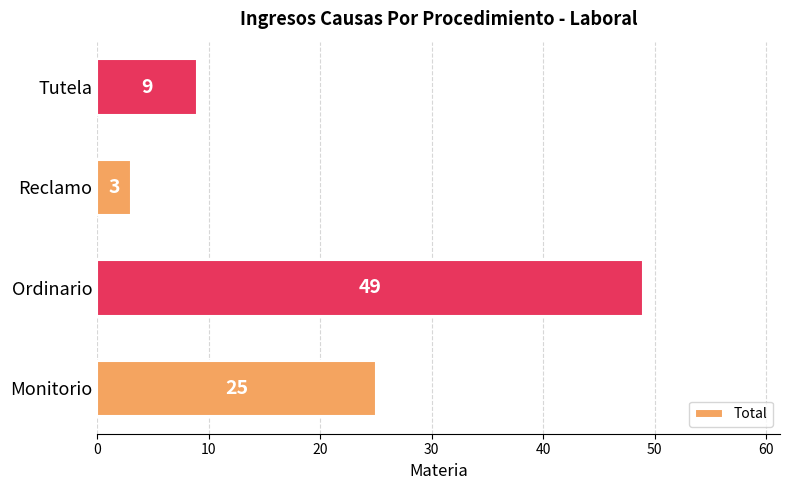

Reading bottom to top, transcribe all the data shown in this chart.

Monitorio=25	Ordinario=49	Reclamo=3	Tutela=9